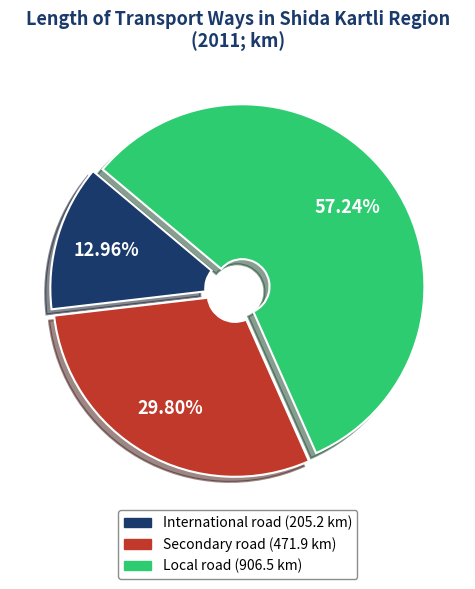

What portion of the pie excludes Local road?

42.8%